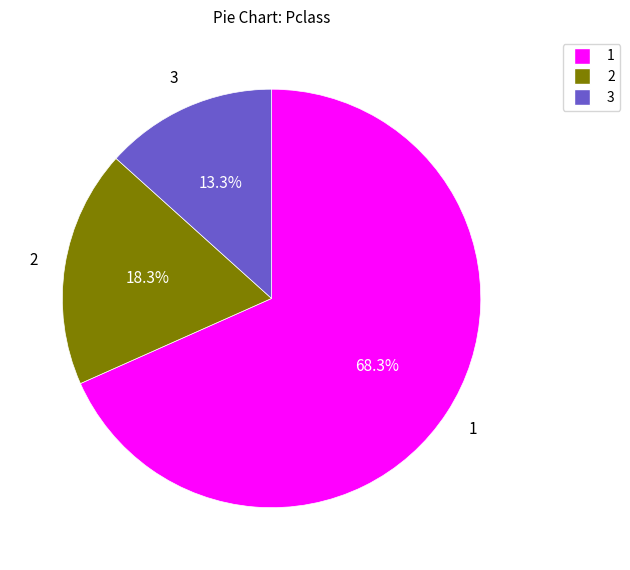

Is there any slice that represents more than half of the pie?

Yes